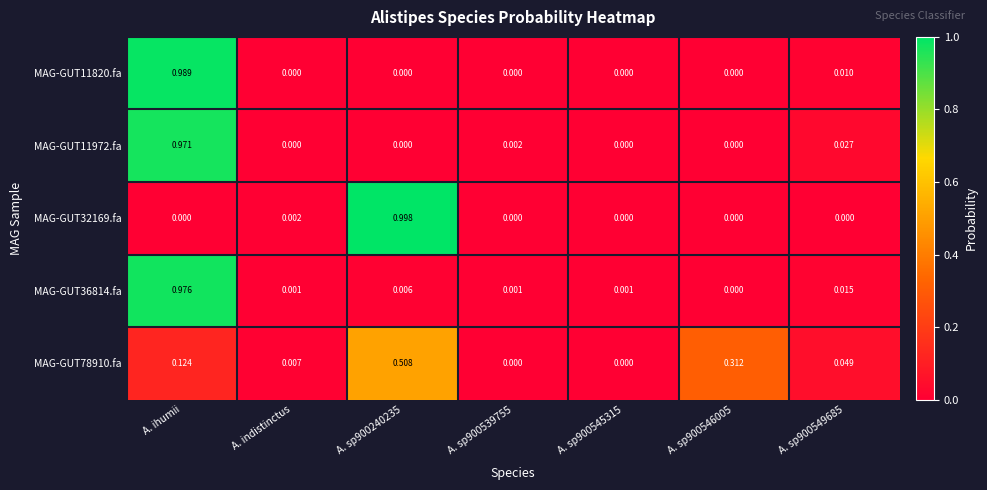

Rank the series by their maximum value, from lowest to highest.

MAG-GUT78910.fa, MAG-GUT11972.fa, MAG-GUT36814.fa, MAG-GUT11820.fa, MAG-GUT32169.fa